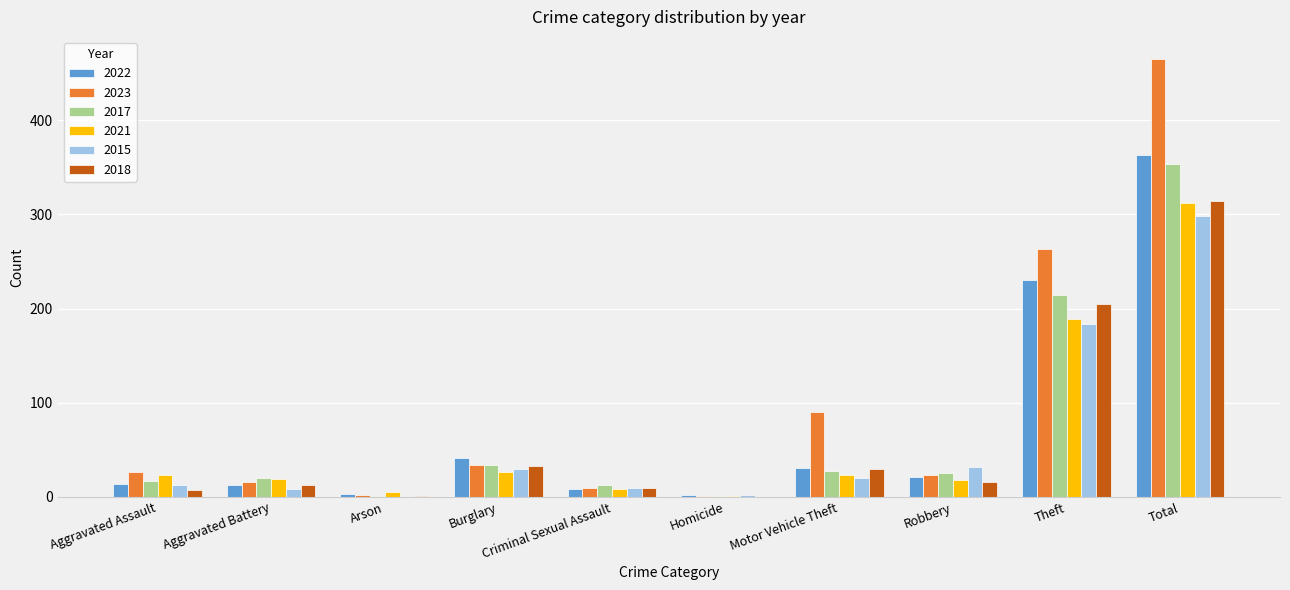

The 2023 series shows 88 at Theft. True or false?

False